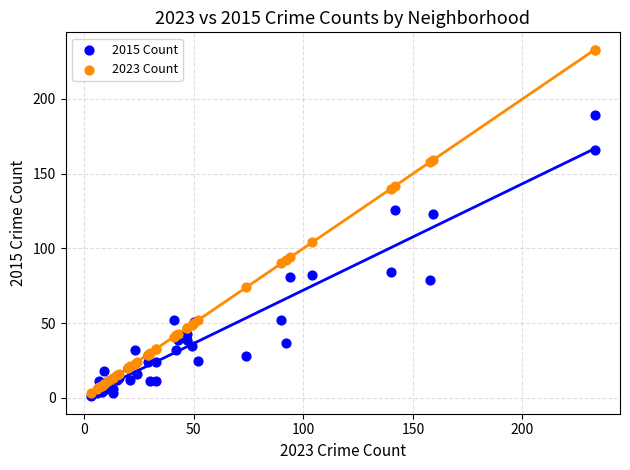

What are all the series names shown in the legend?

2015 Count, 2023 Count